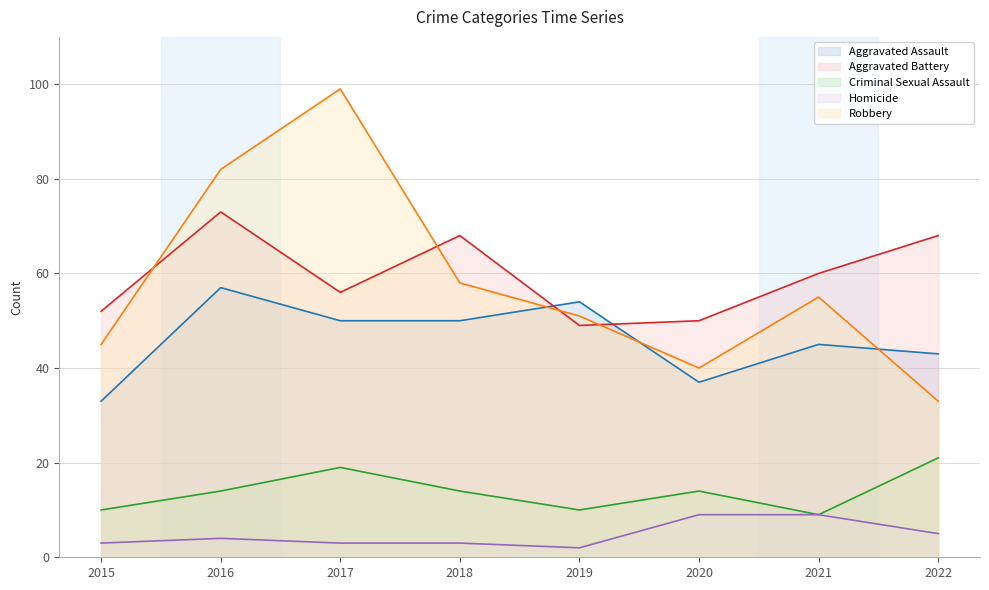

How many lines are shown in the chart?

5